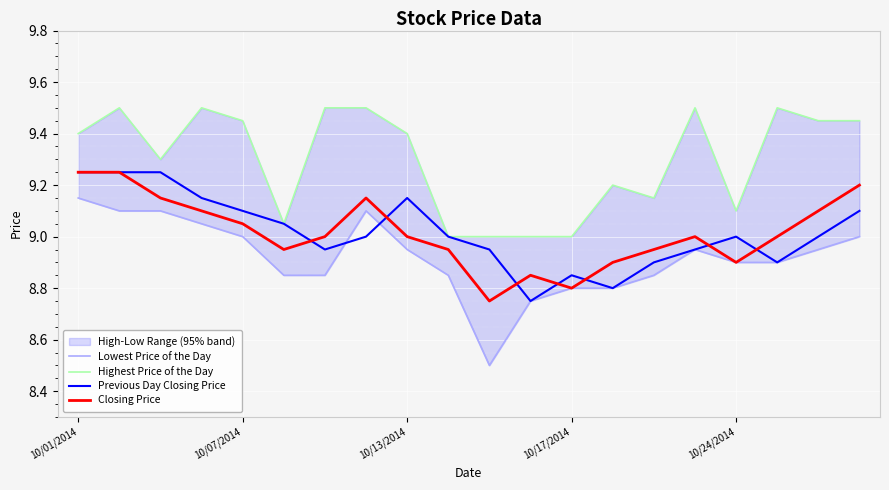

How many values in the Previous Day Closing Price series are below 9?

8